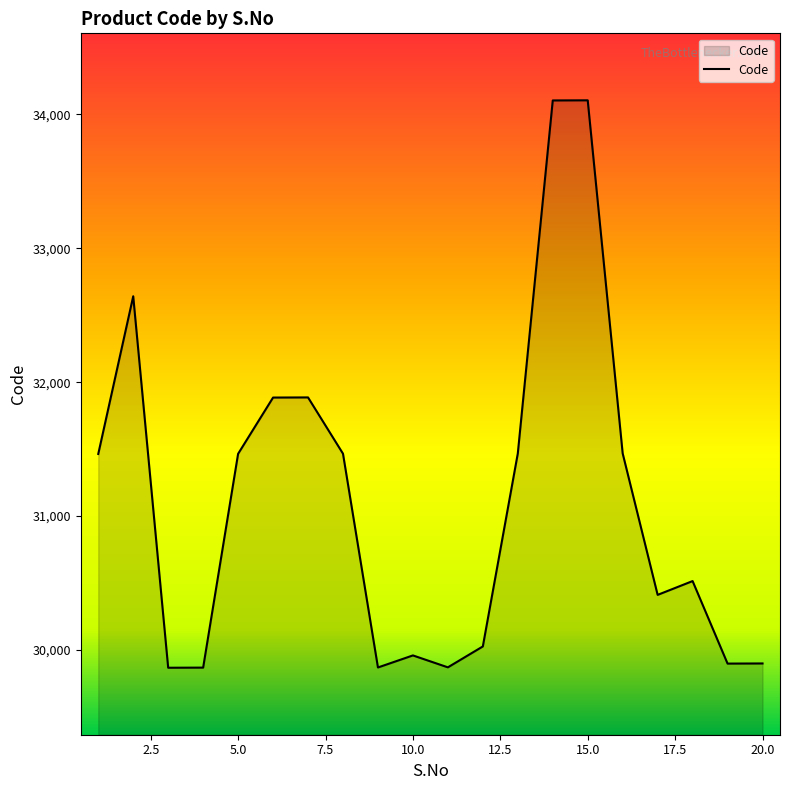

What is the difference between the maximum and minimum values?

4236